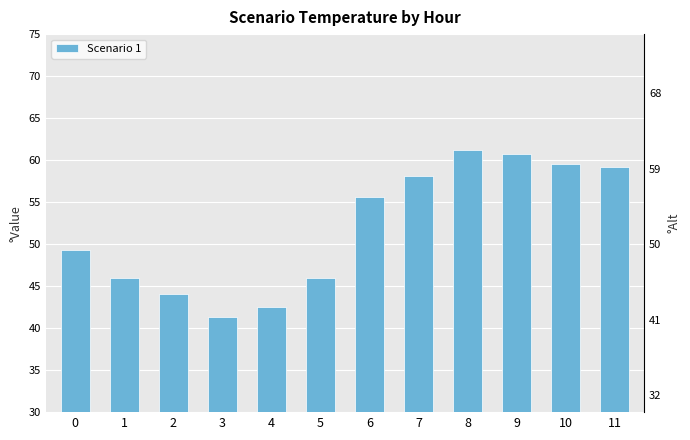

Between 1 and 8, which is larger?

8